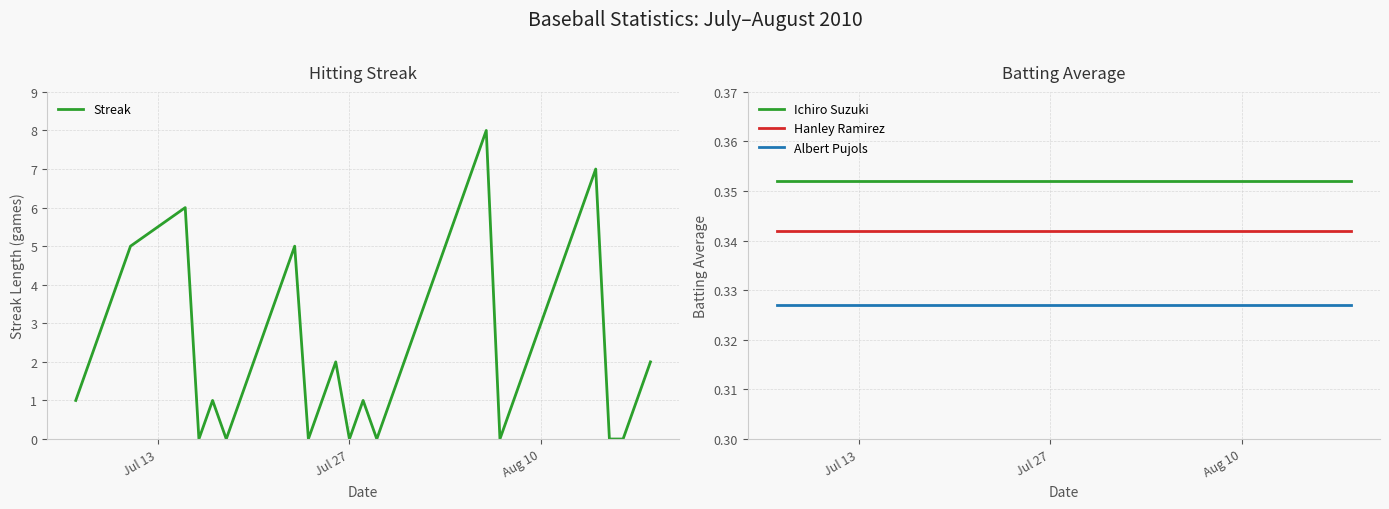

True or false: Albert Pujols and Hanley Ramirez cross at least once.

False